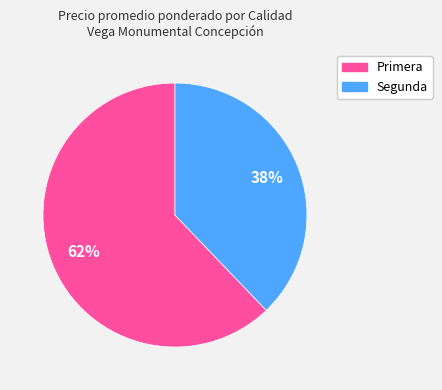

Is there any slice that represents more than half of the pie?

Yes